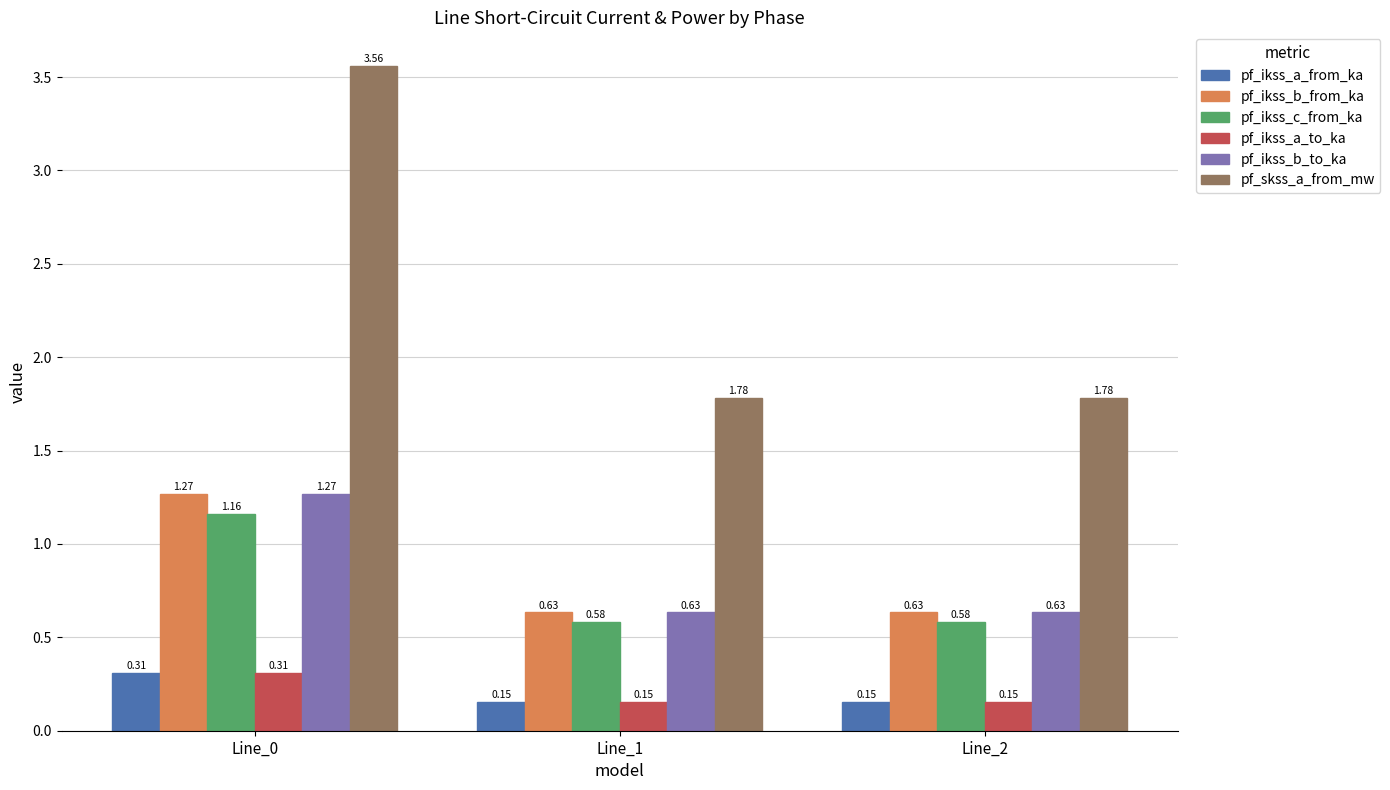

The pf_ikss_c_from_ka series shows 1.0 at Line_1. True or false?

False